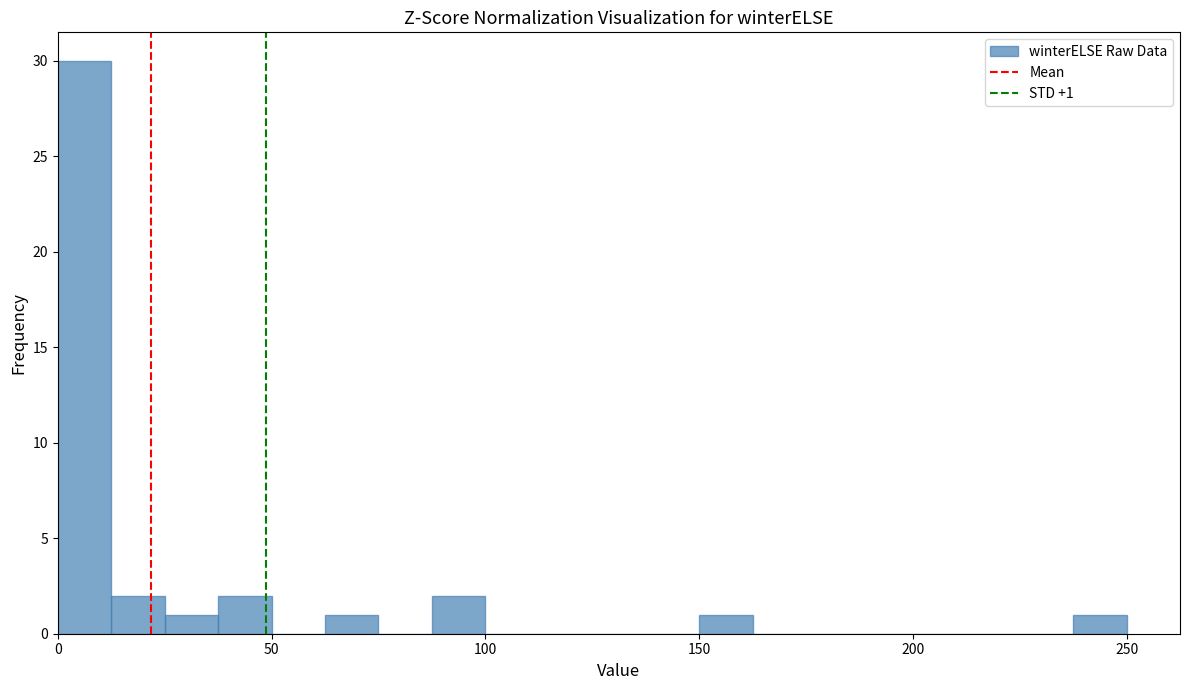

Read against the x-axis, roughly where is the centre of the tallest bar?

5